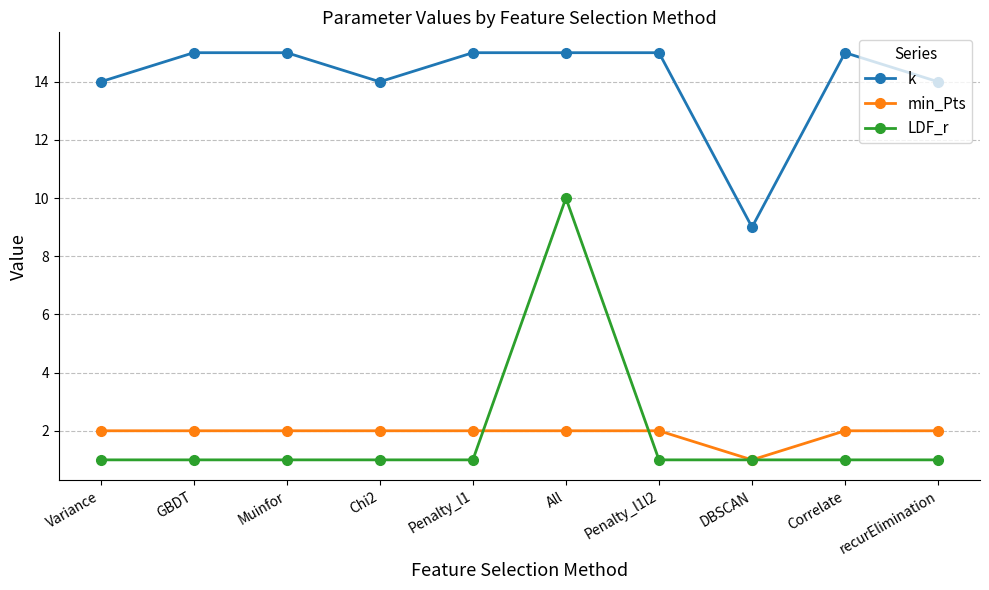

How many data points does each series have?

10